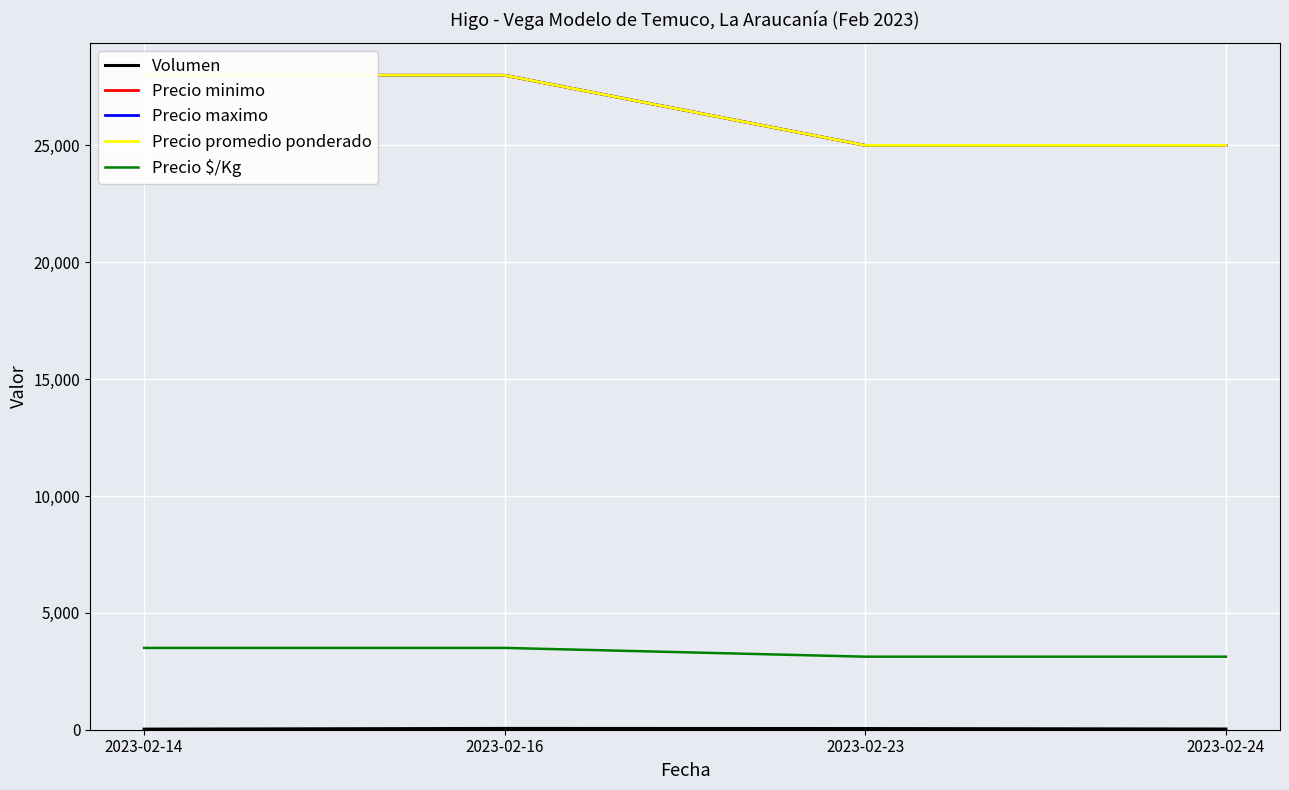

Which series has the widest spread of values?

Precio minimo